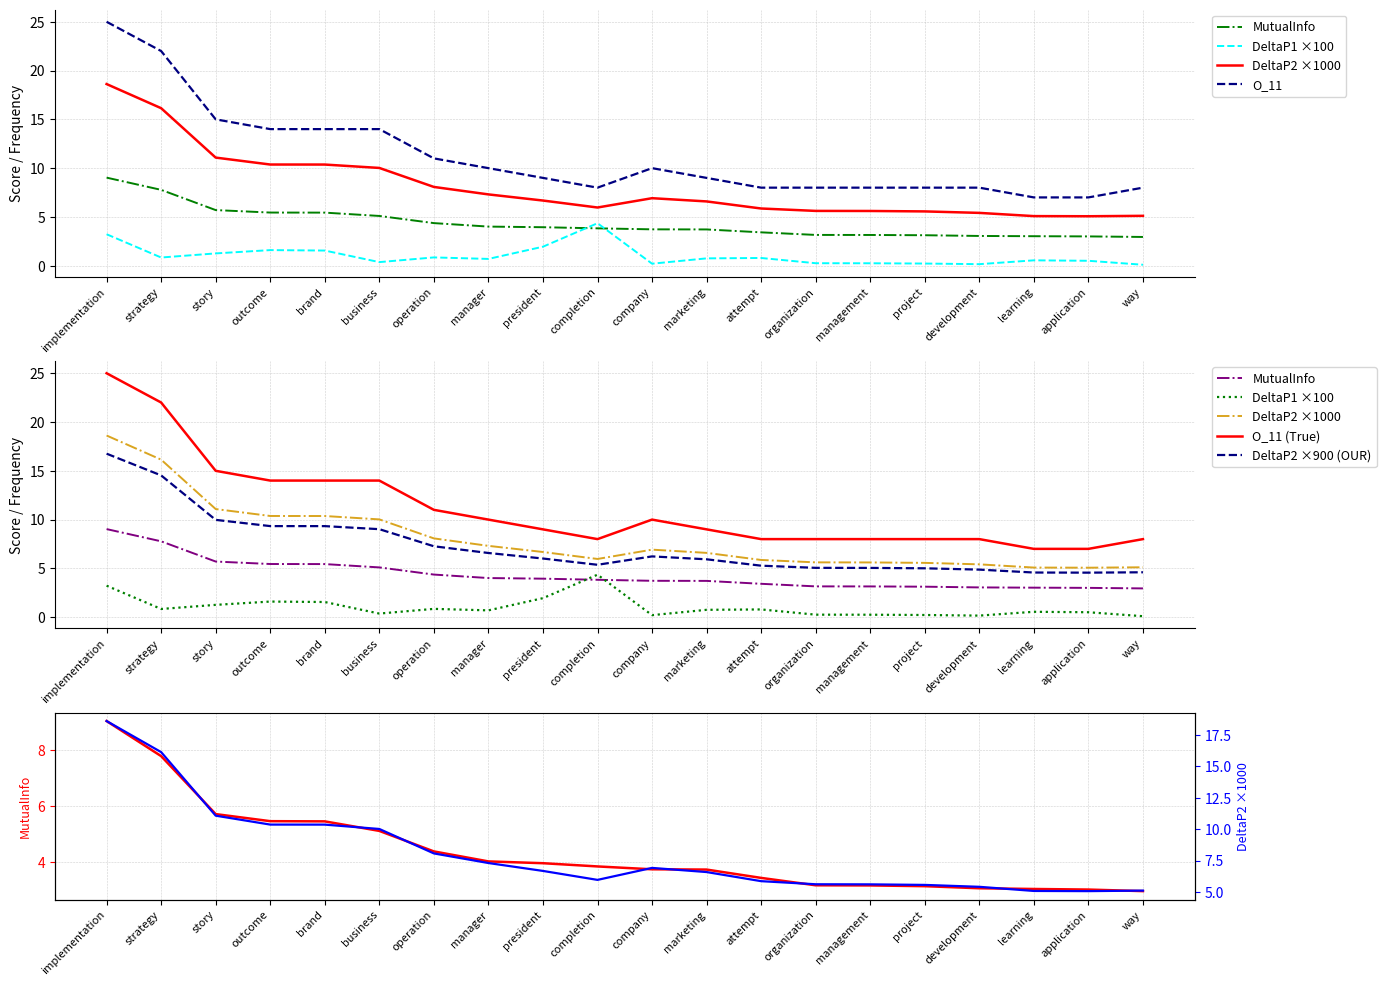

What is the label of the 13th point from the left?

attempt